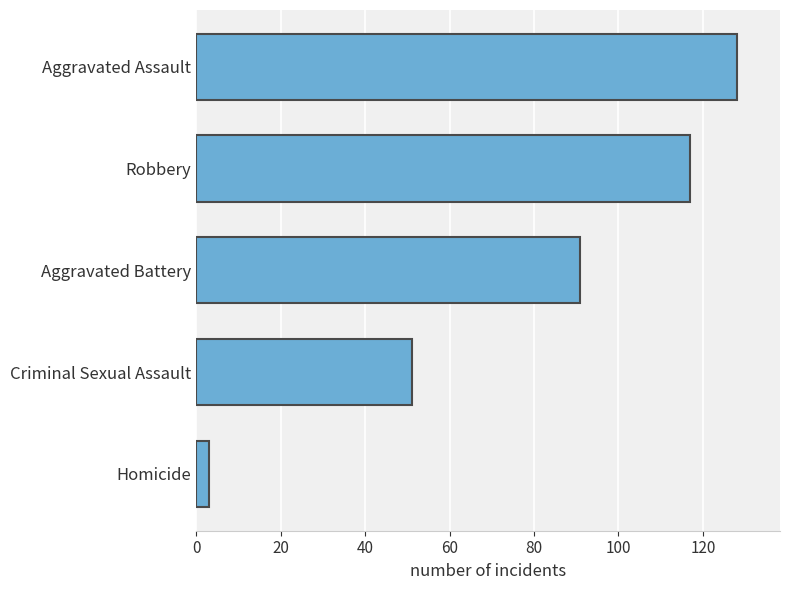

The value at Homicide is 3. True or false?

True